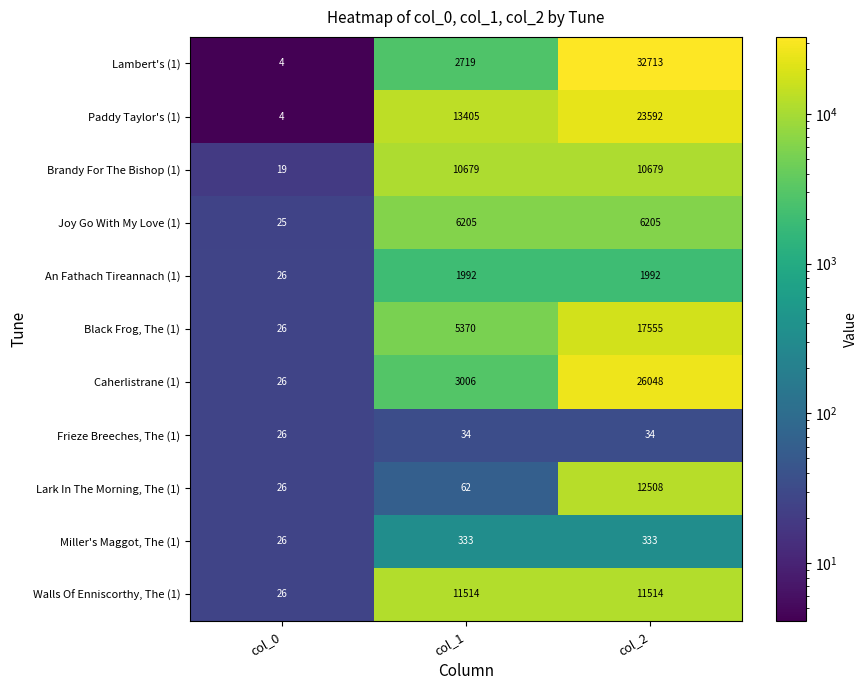

Is it true that Black Frog, The (1) equals 9602 at col_1?

False